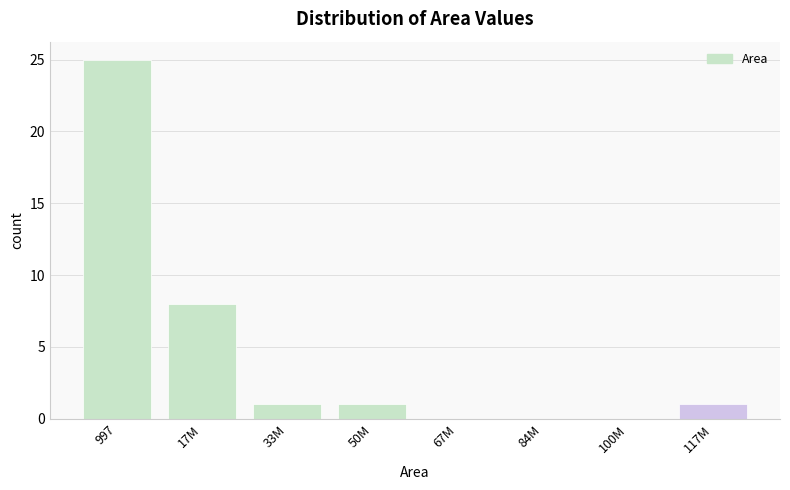

Reading left to right, list all the values displayed in this chart.

997=25	17M=8	33M=1	50M=1	67M=0	84M=0	100M=0	117M=1